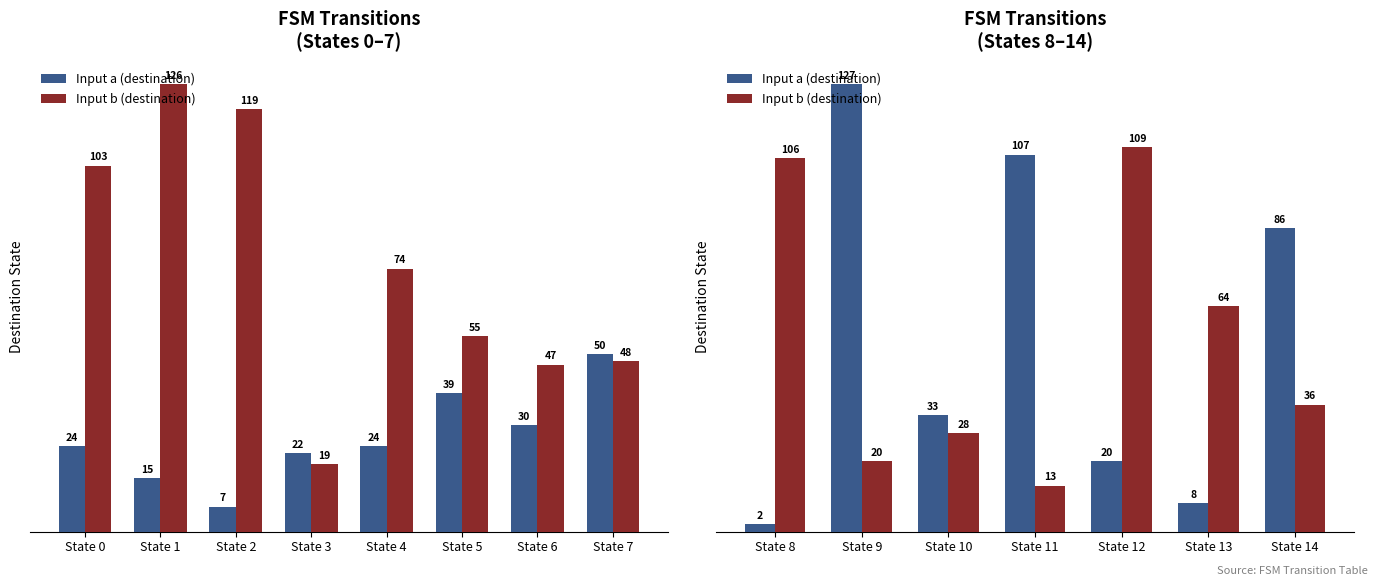

Does the chart contain stacked bars?

No